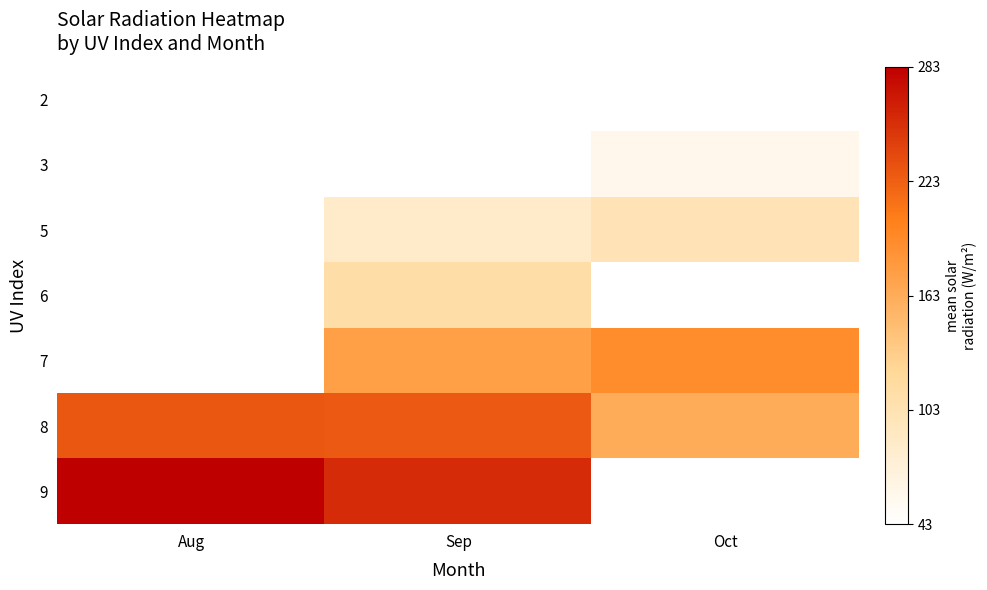

List the series in order of their peak value, lowest first.

2, 3, 5, 6, 7, 8, 9